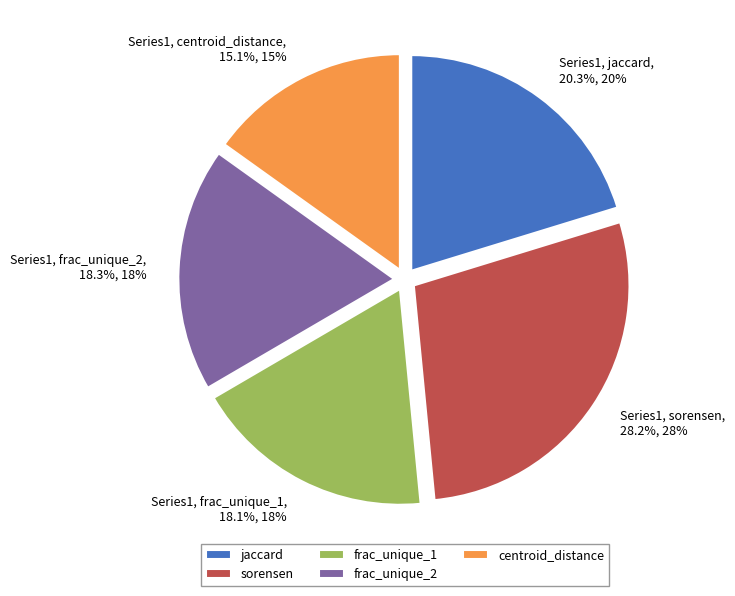

To the nearest percent, what is the average slice percentage?

20%